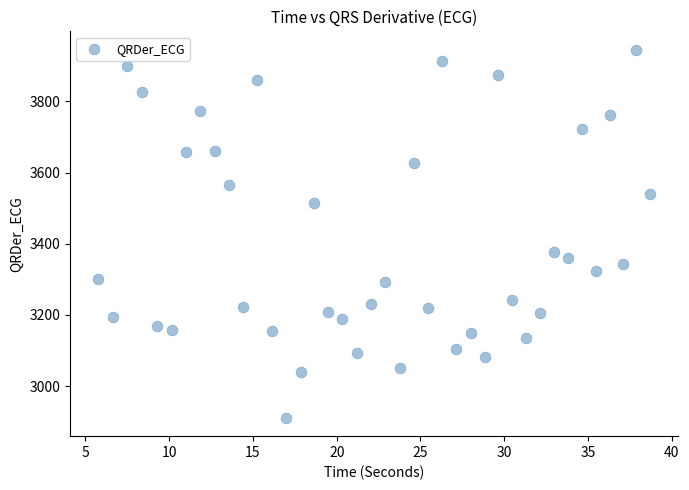

What Y value in the scatter plot is closest to 3428?

3375.8